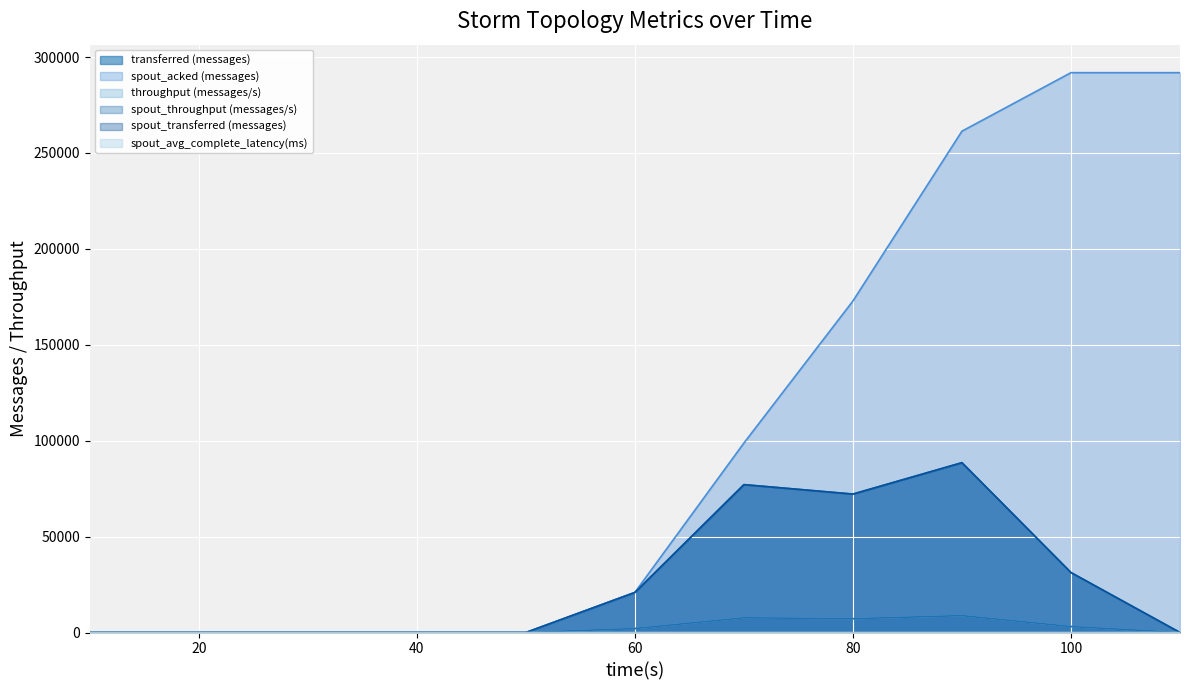

What is the difference between the highest and lowest values at 110?

291880.0